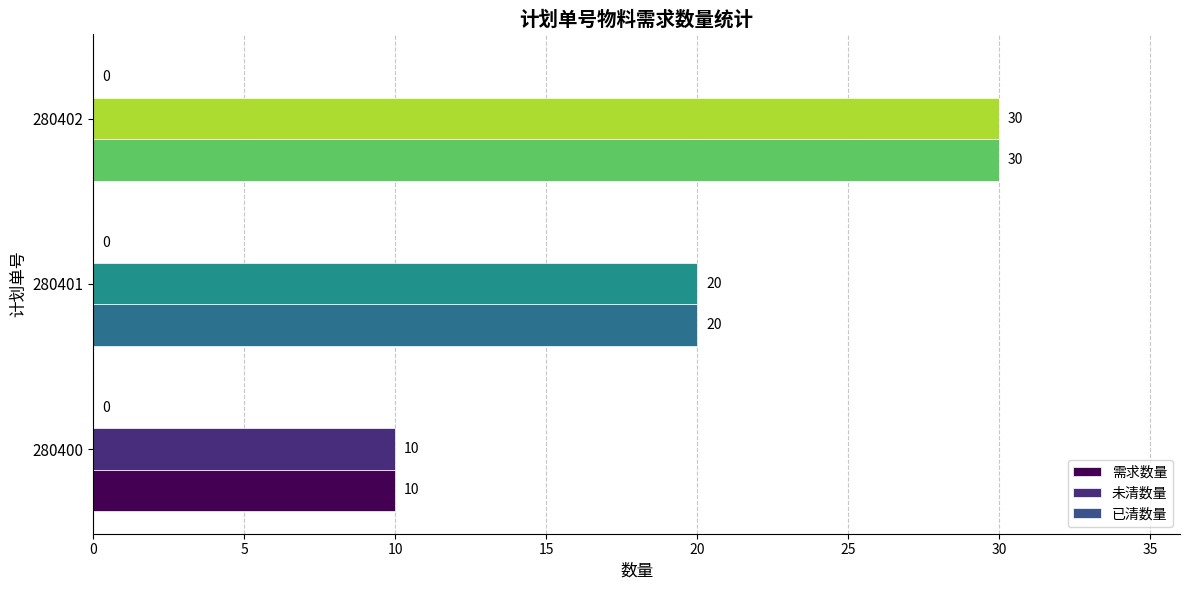

At which category does the chart reach its peak across all series?

280402